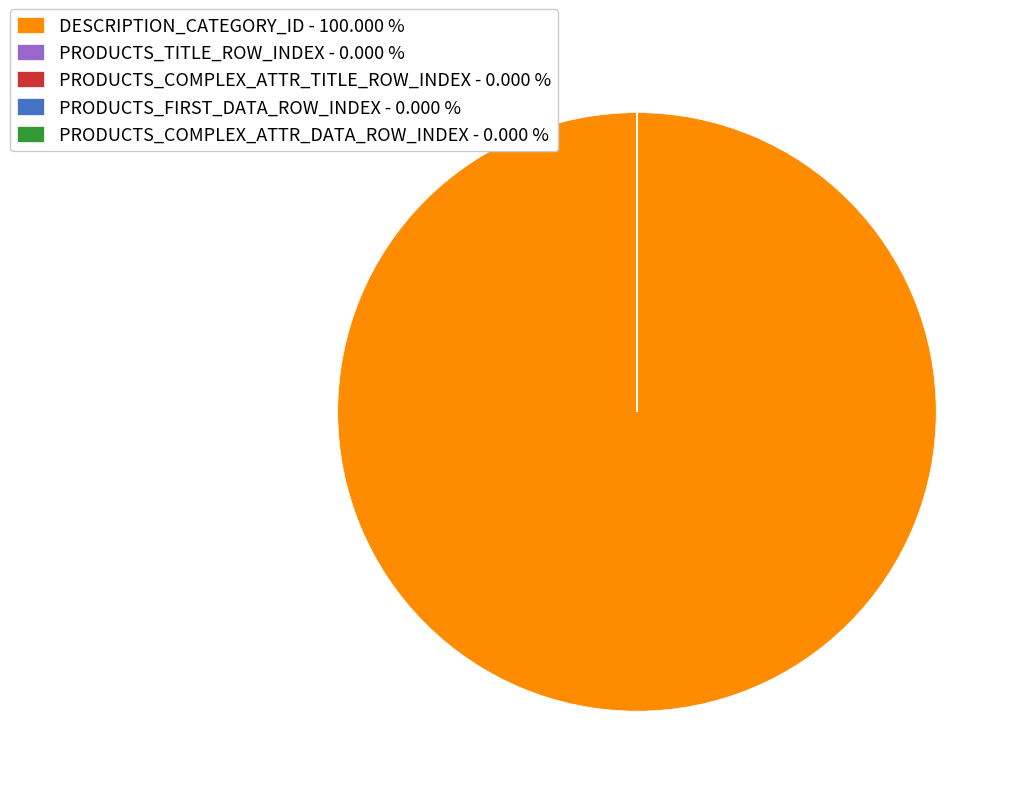

Is DESCRIPTION_CATEGORY_ID - 100.000 % the majority of the pie?

Yes